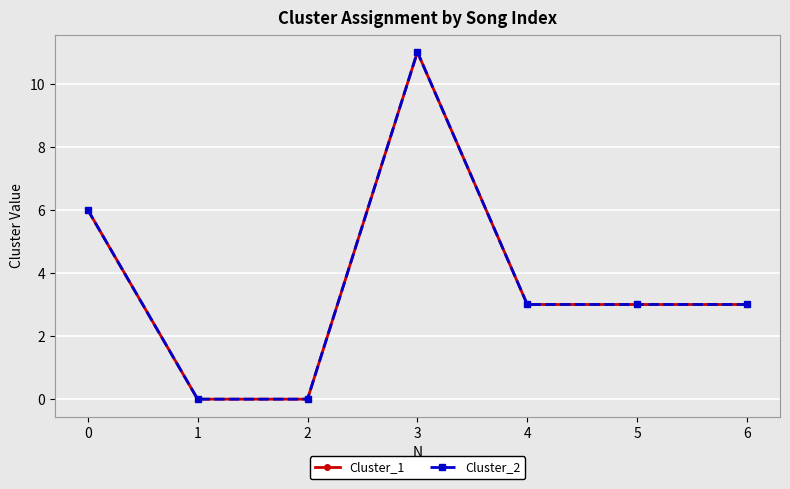

True or false: Cluster_2 and Cluster_1 cross at least once.

False